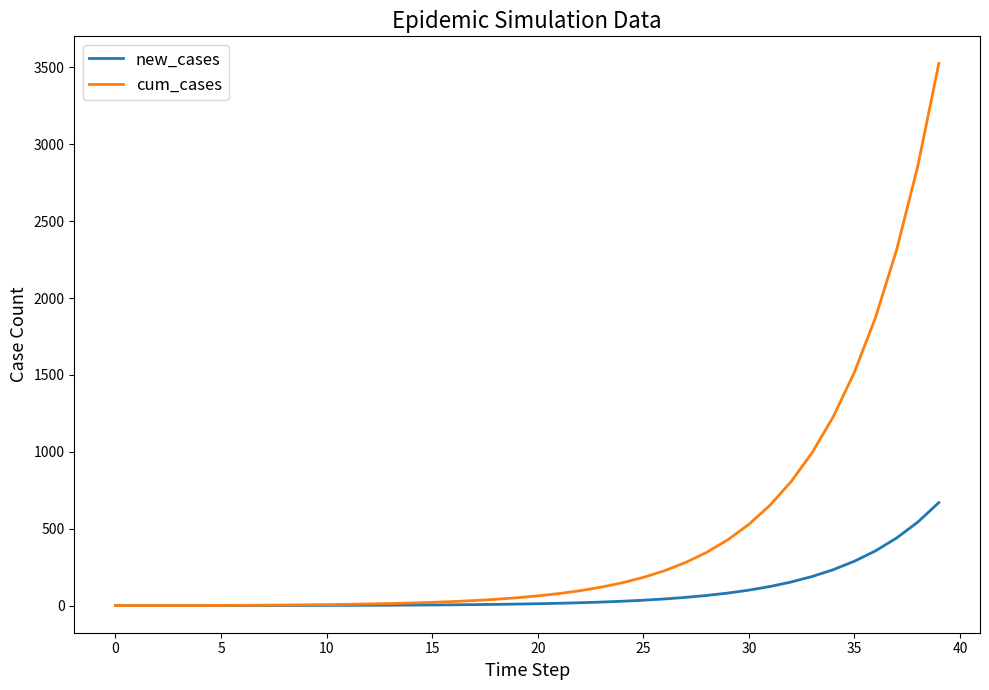

What is the greatest value displayed?

3525.6